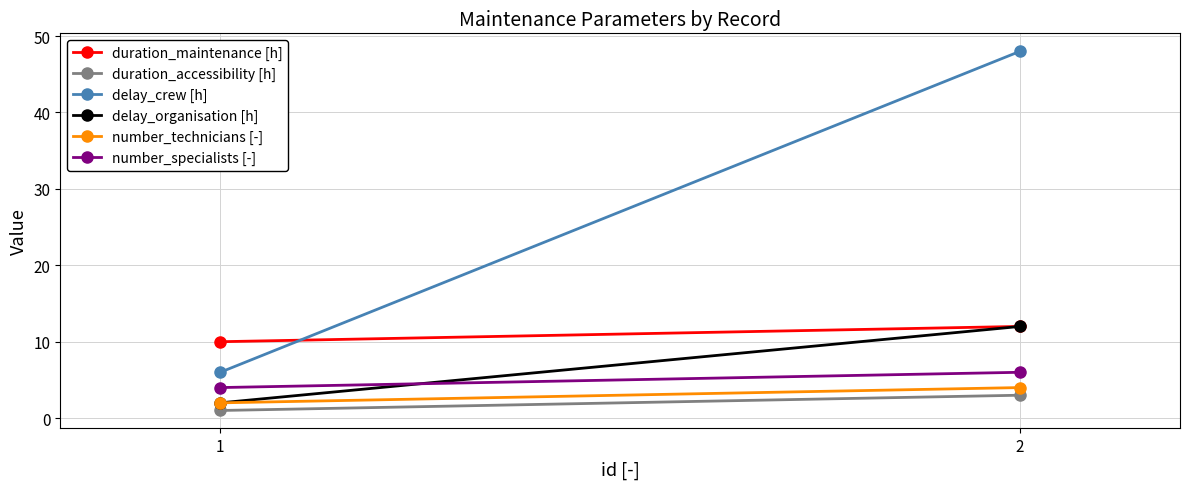

What are all the series names shown in the legend?

duration_maintenance [h], duration_accessibility [h], delay_crew [h], delay_organisation [h], number_technicians [-], number_specialists [-]